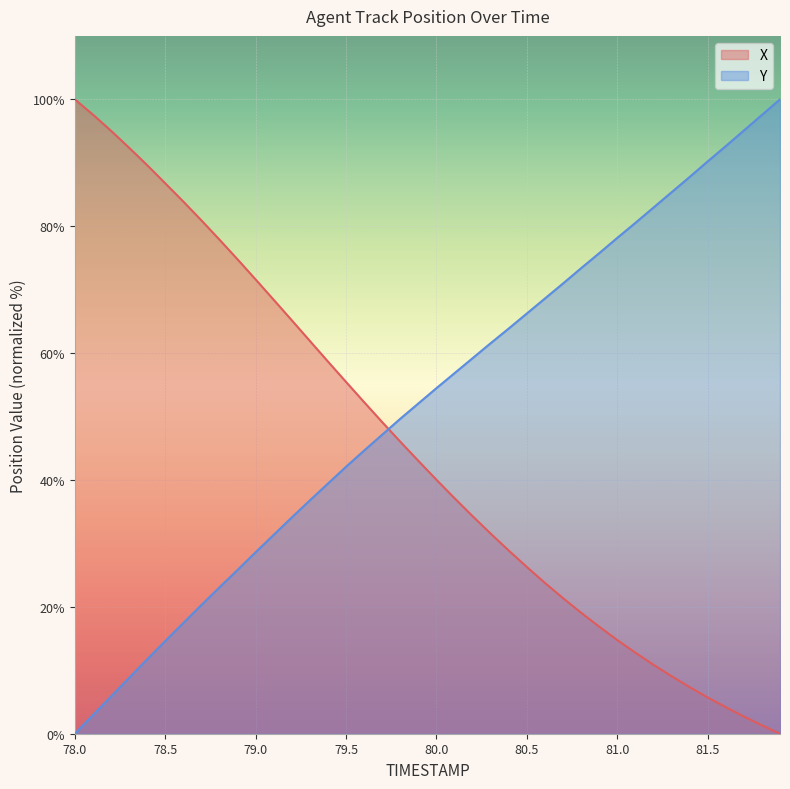

How many intersections are there between X and Y?

1